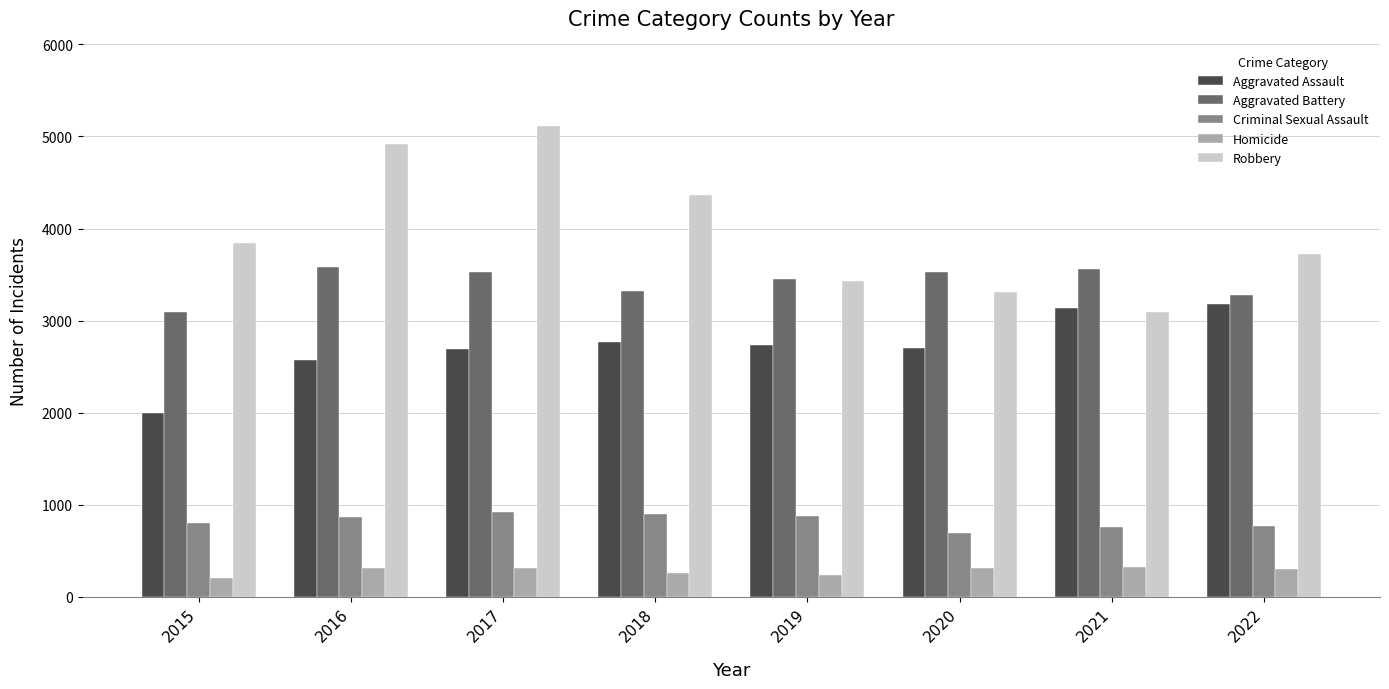

At which category is the sum across all series the highest?

2017